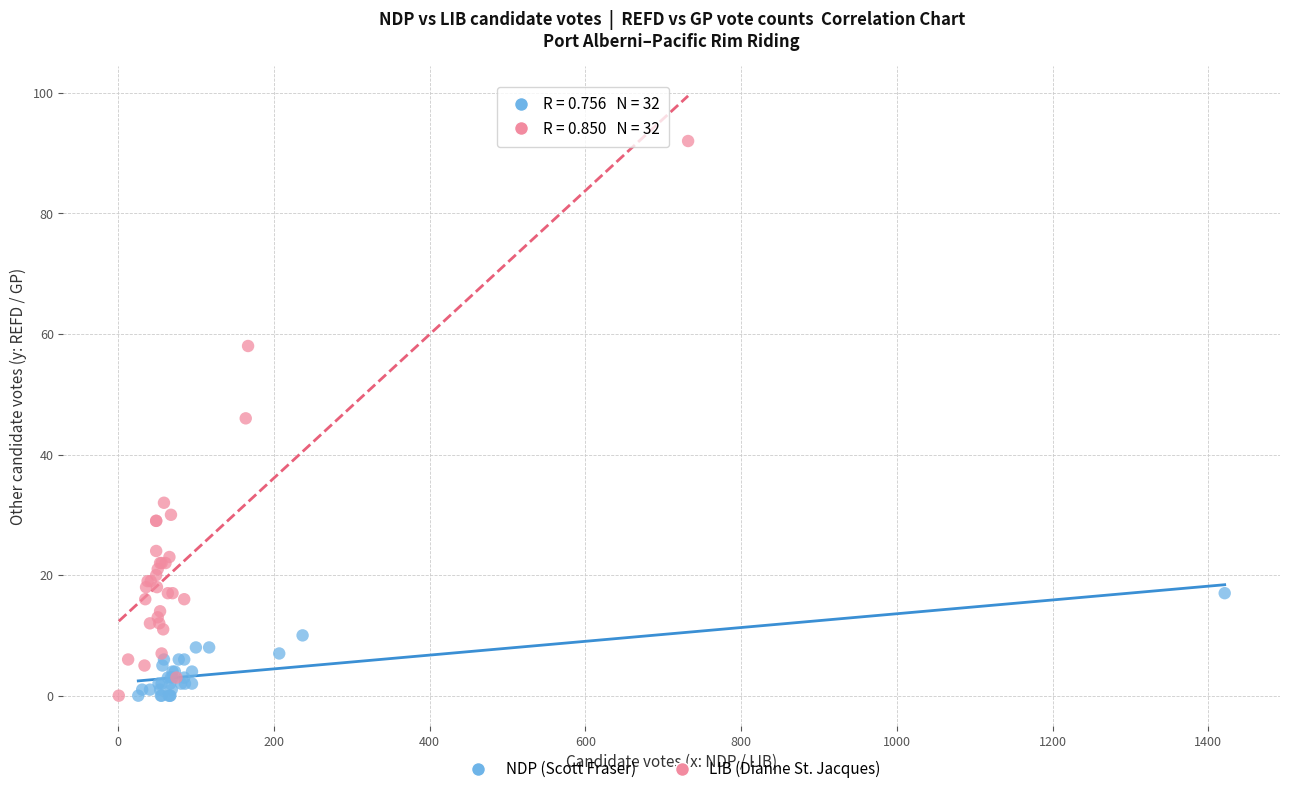

Which series reaches the maximum Y coordinate?

LIB (Dianne St. Jacques)